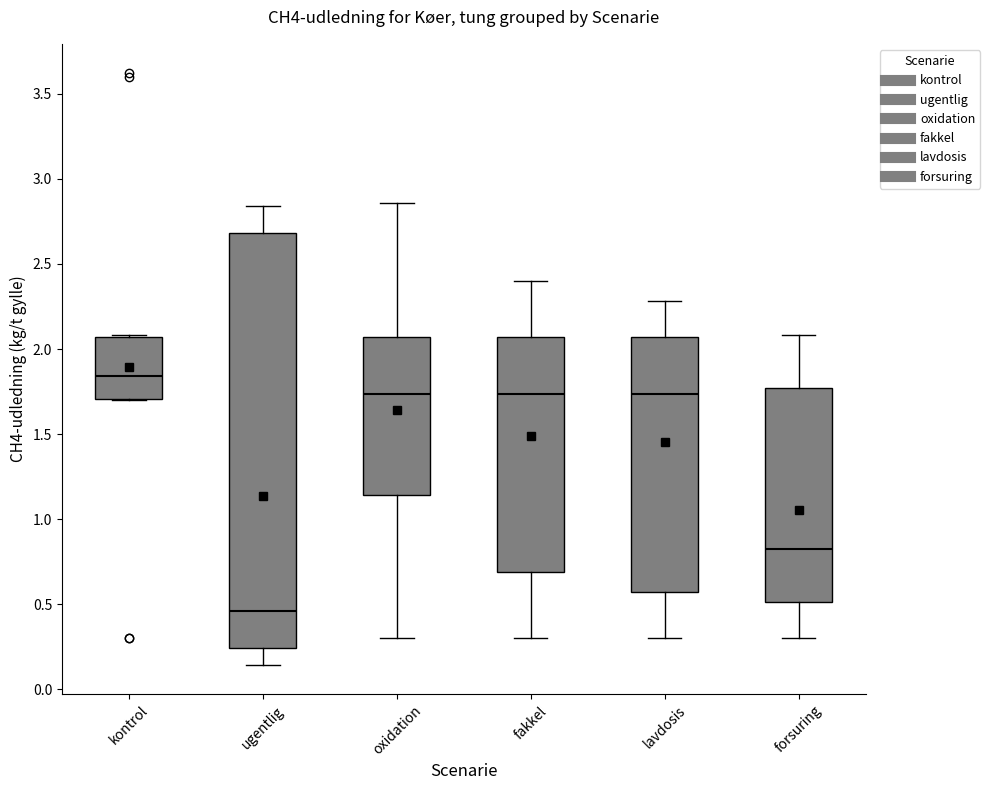

Where is the lower edge of the box for oxidation on the y-axis? The values are not printed on the chart, so give them approximately, as read against the axis.

1.15